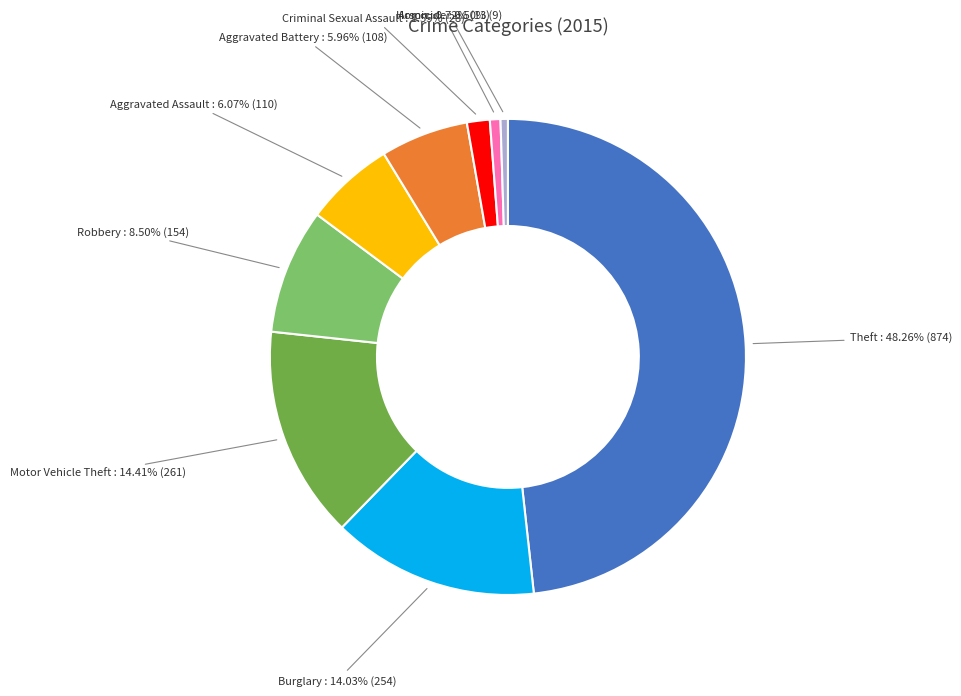

Is there a majority slice in this chart?

No